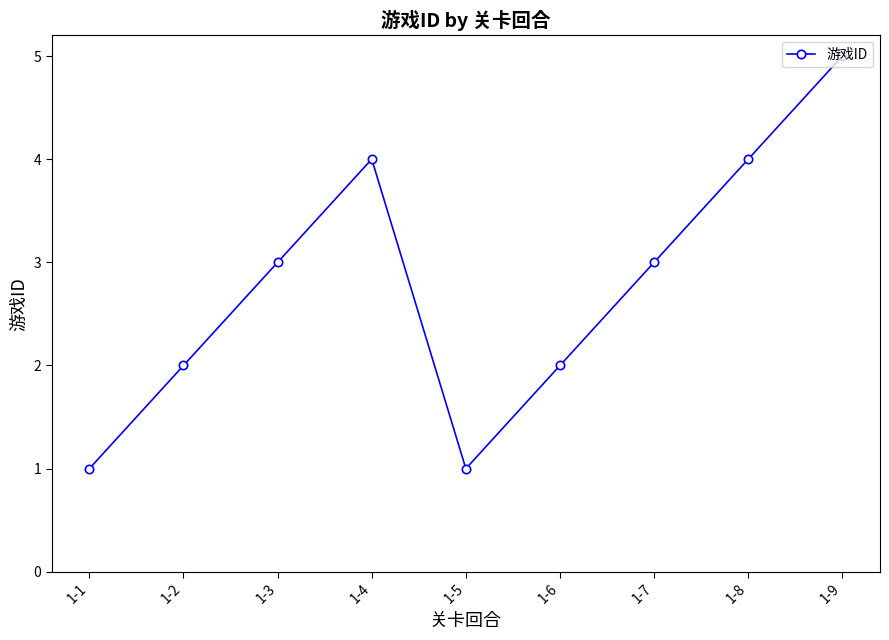

How many data points are less than 3?

4